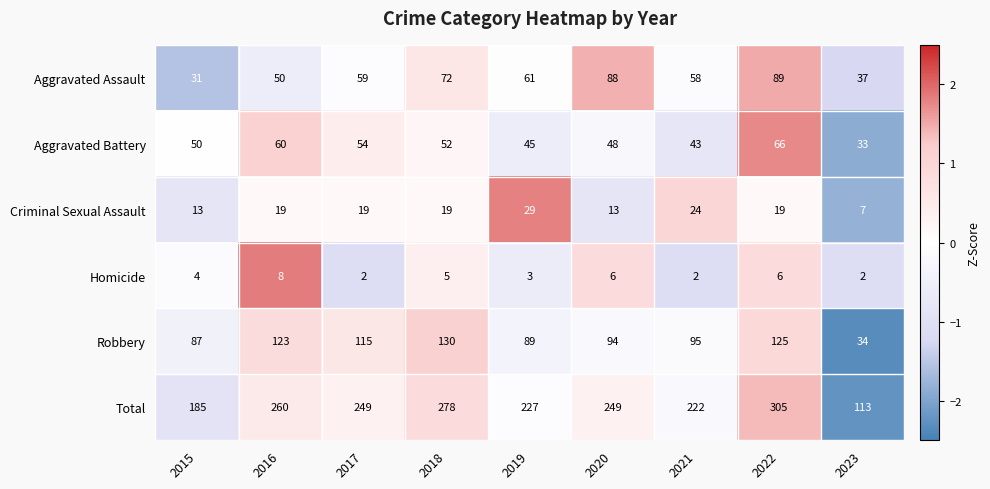

What is the difference between the second highest and second lowest values in the Total series?

93